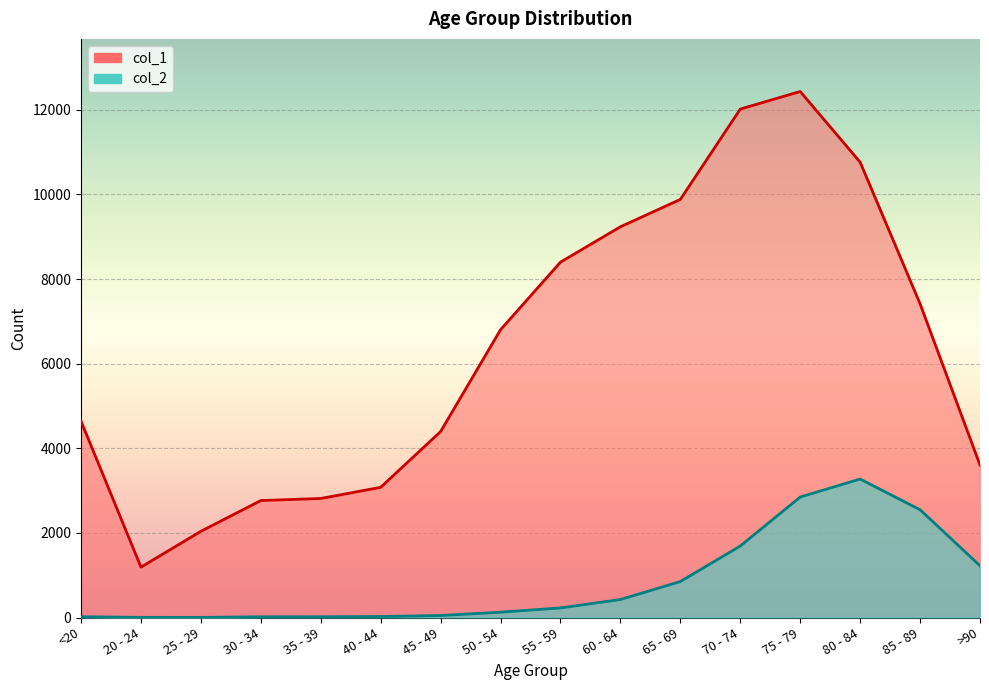

True or false: col_2 and col_1 cross at least once.

False